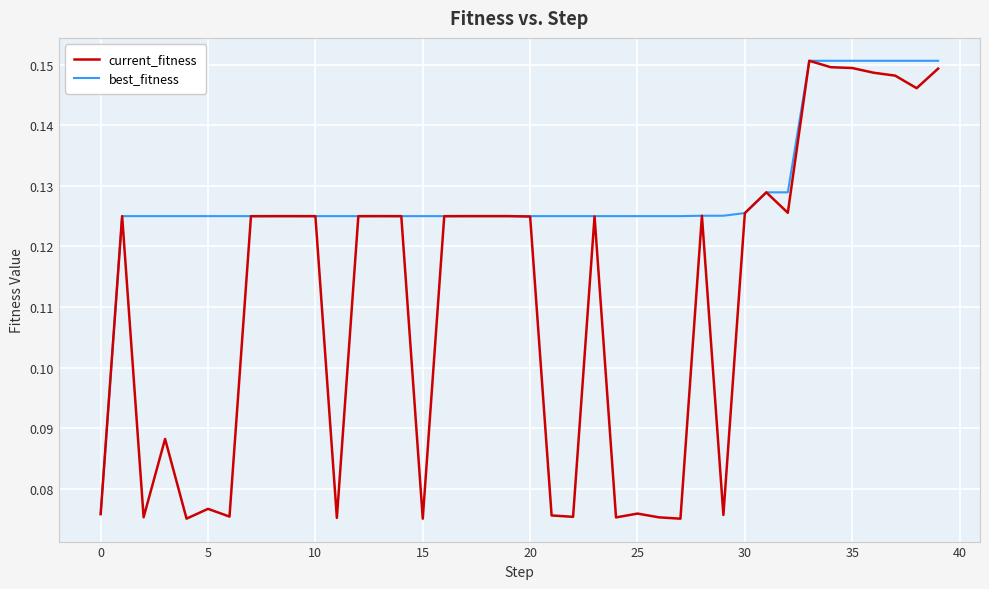

List the series in order of their overall mean, highest first.

best_fitness, current_fitness